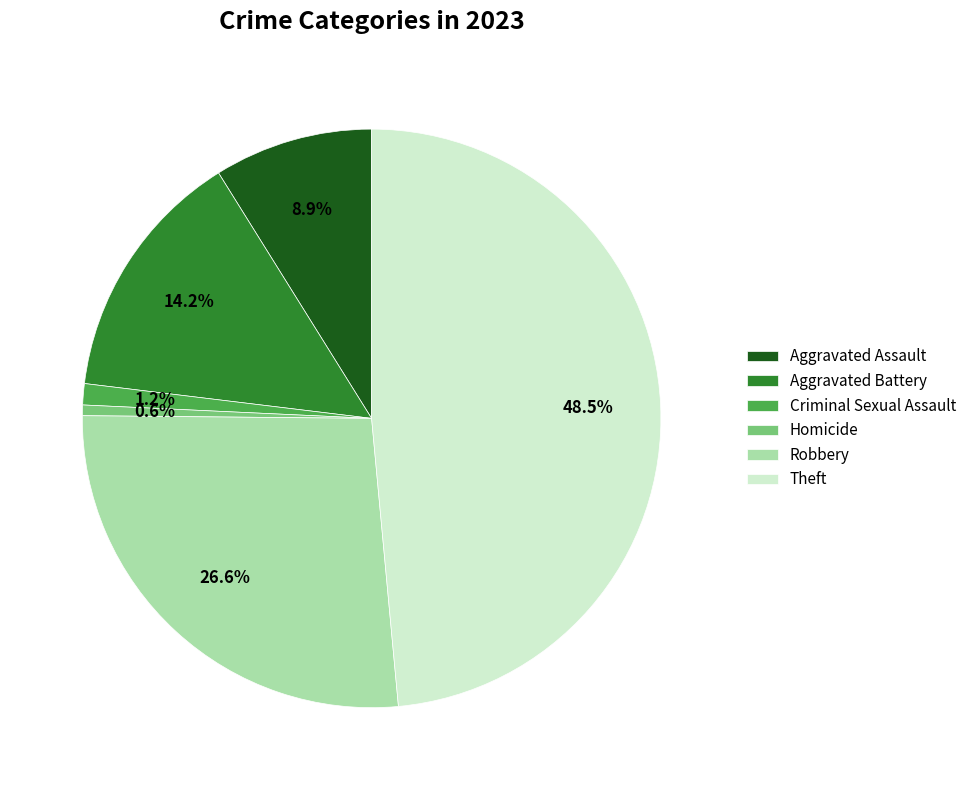

Which slice is the smallest?

Homicide